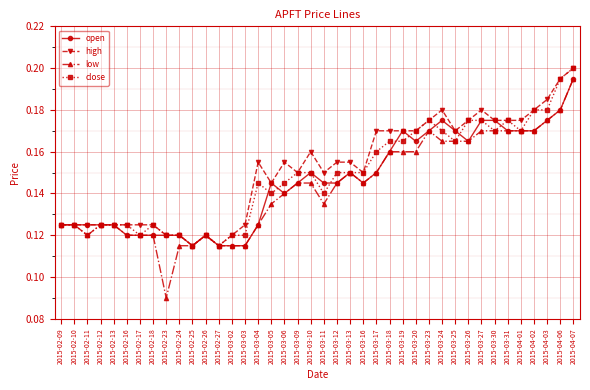

Does the chart have visible grid lines?

Yes